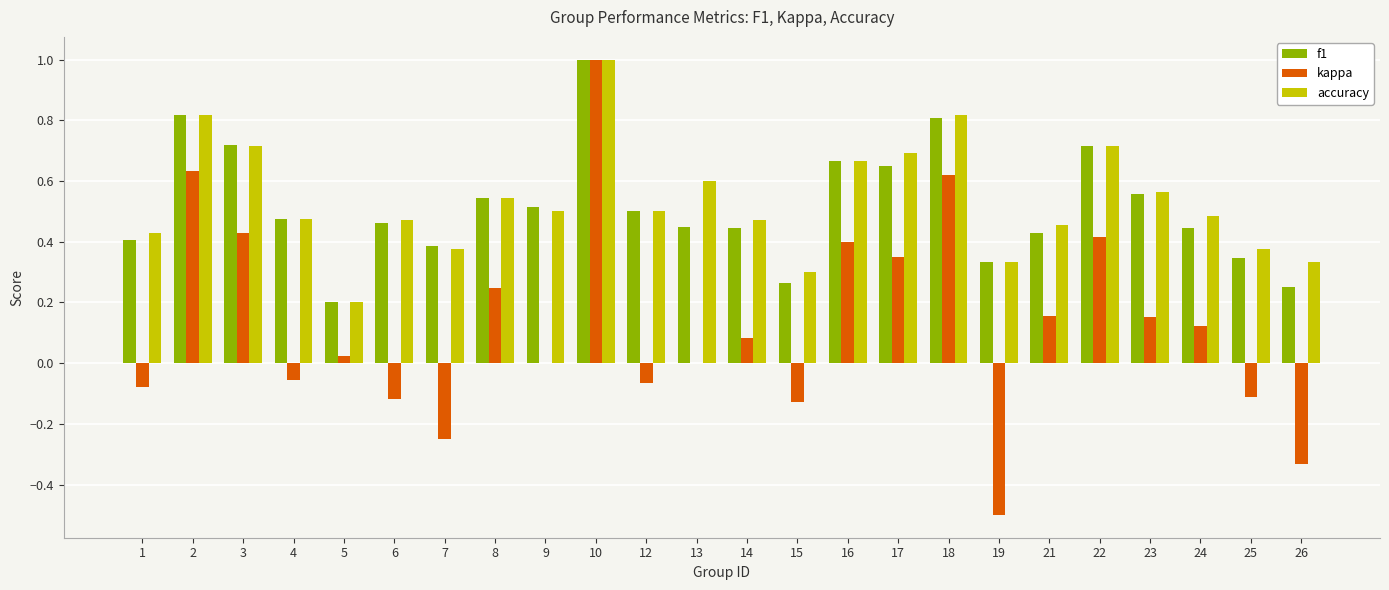

What is the sum of the accuracy values at 17 and 21?

1.1